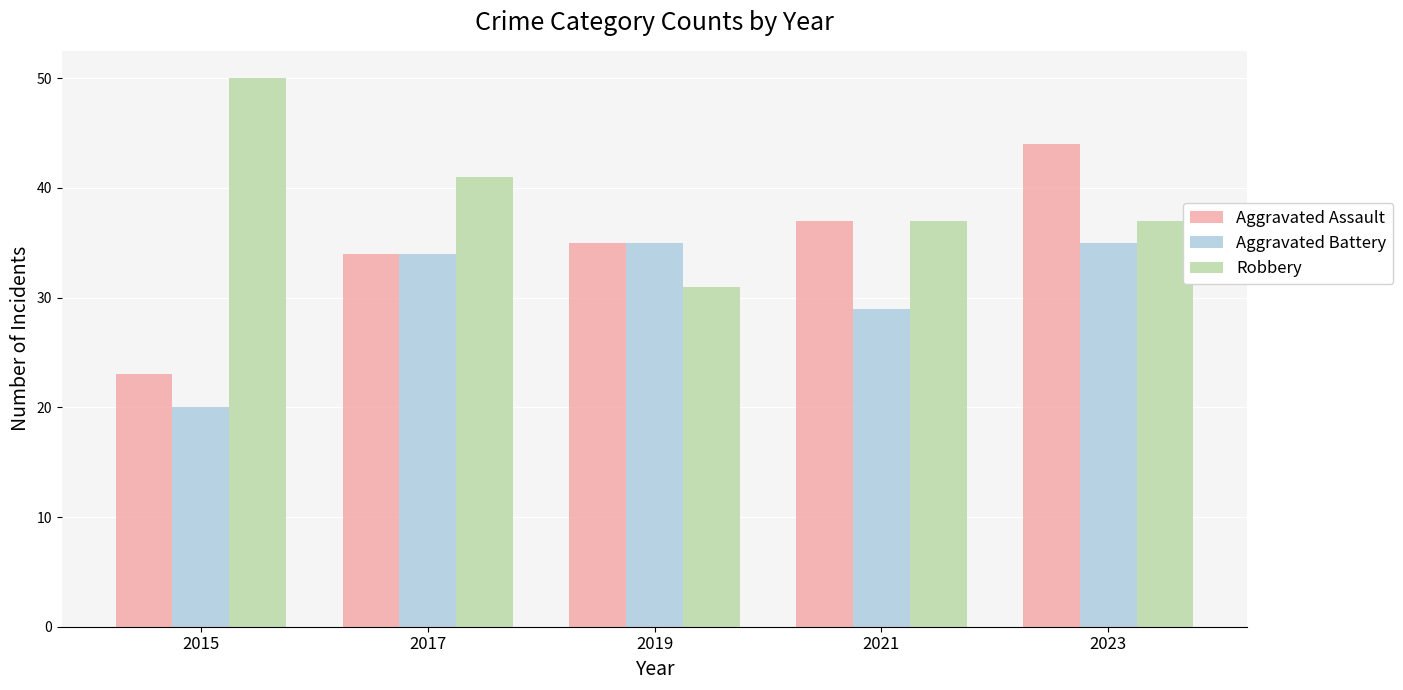

Which series has the largest total across all categories?

Robbery